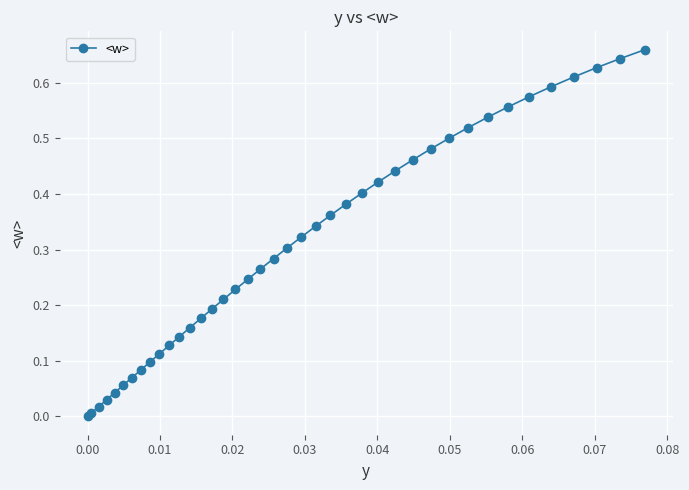

What is the sum of all values?

12.3